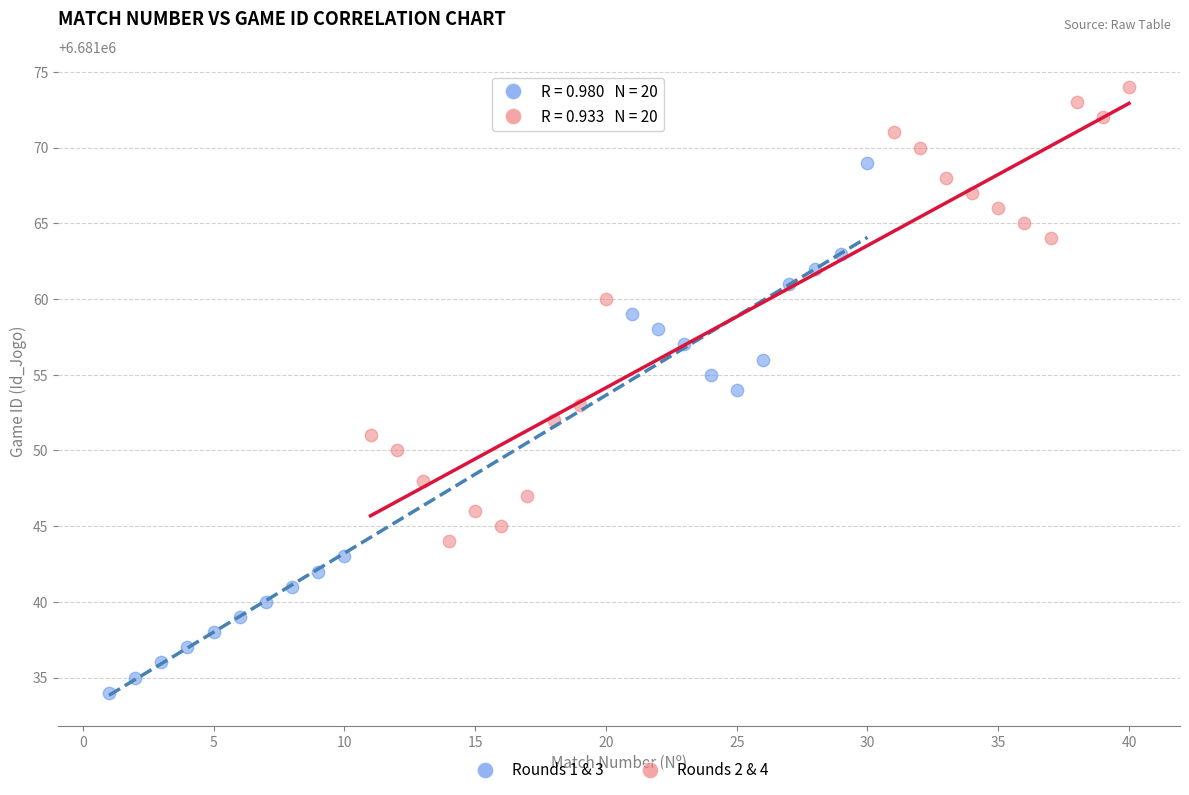

Which series contains the highest Y value?

Rounds 2 & 4